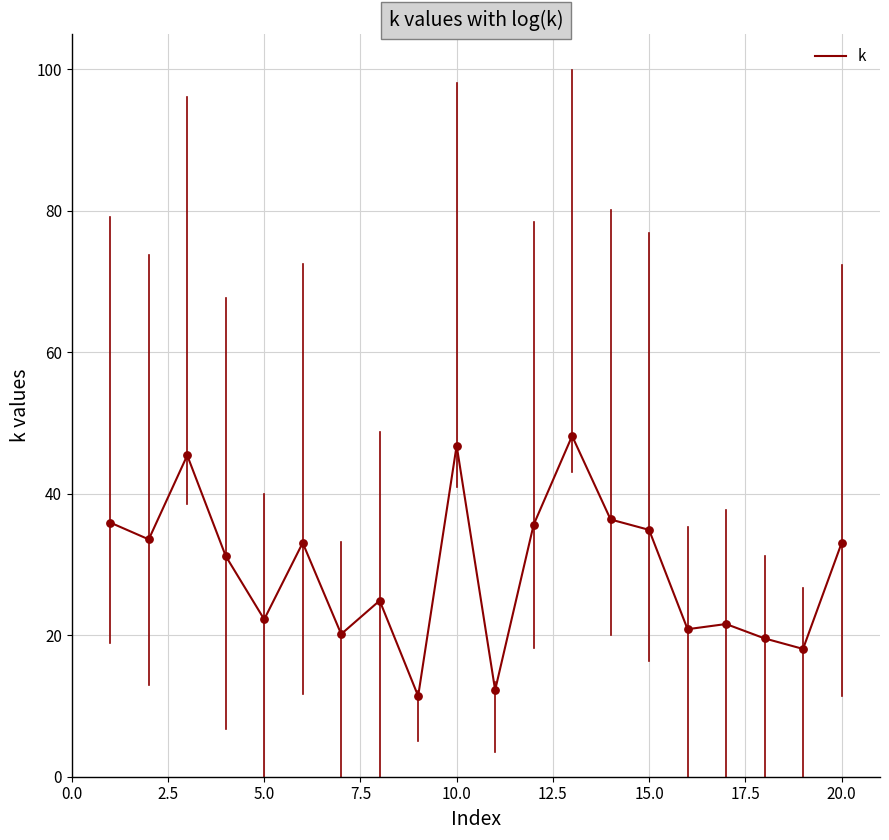

What is the maximum value shown in the chart?

48.2